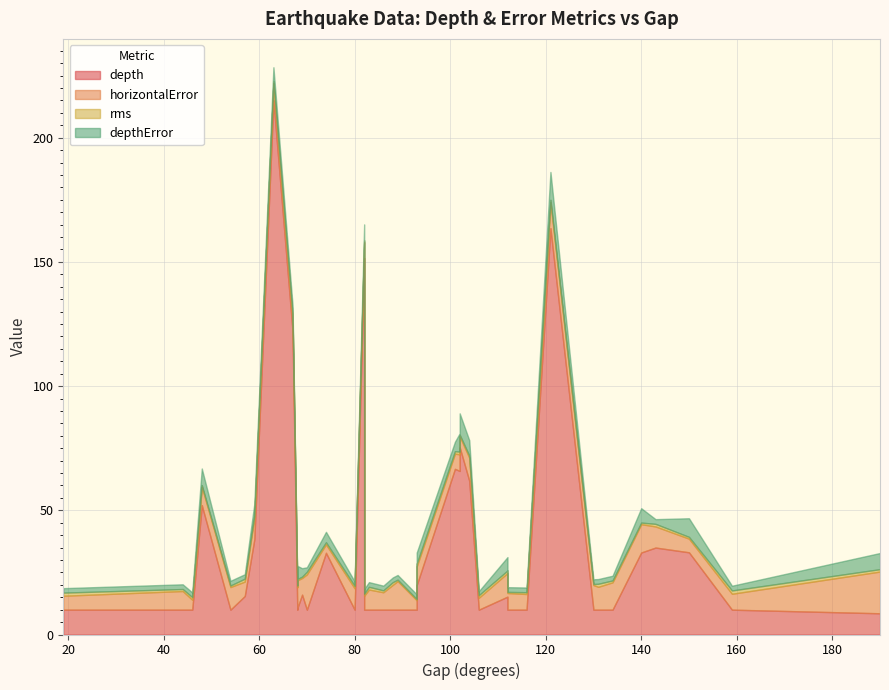

At which category is the sum across all series the highest?

63